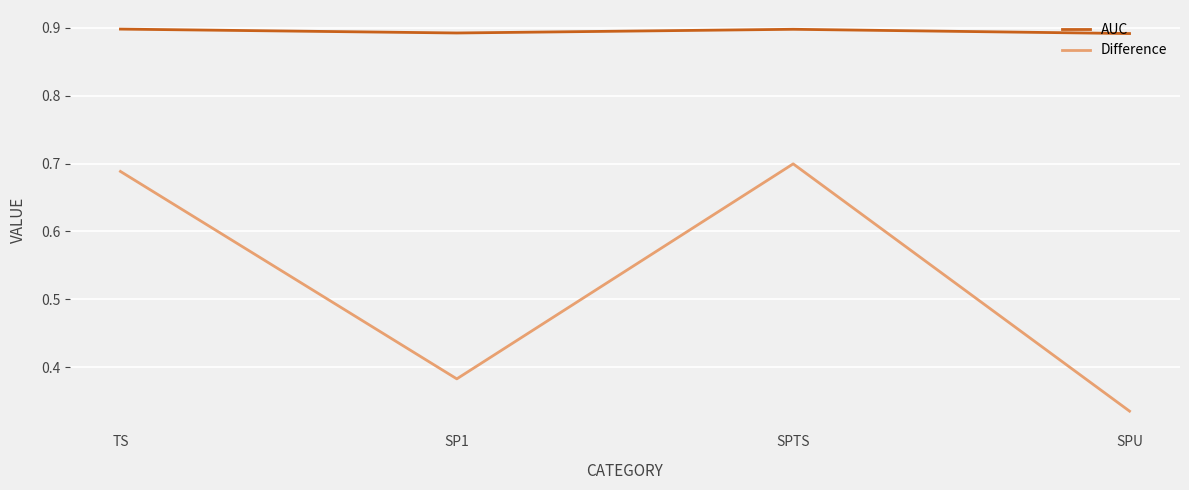

How many AUC values are between 0 and 1?

4